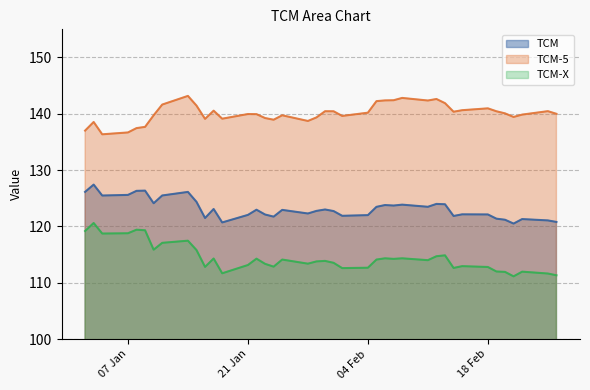

What is the difference between the maximum and minimum values in the TCM series?

6.9